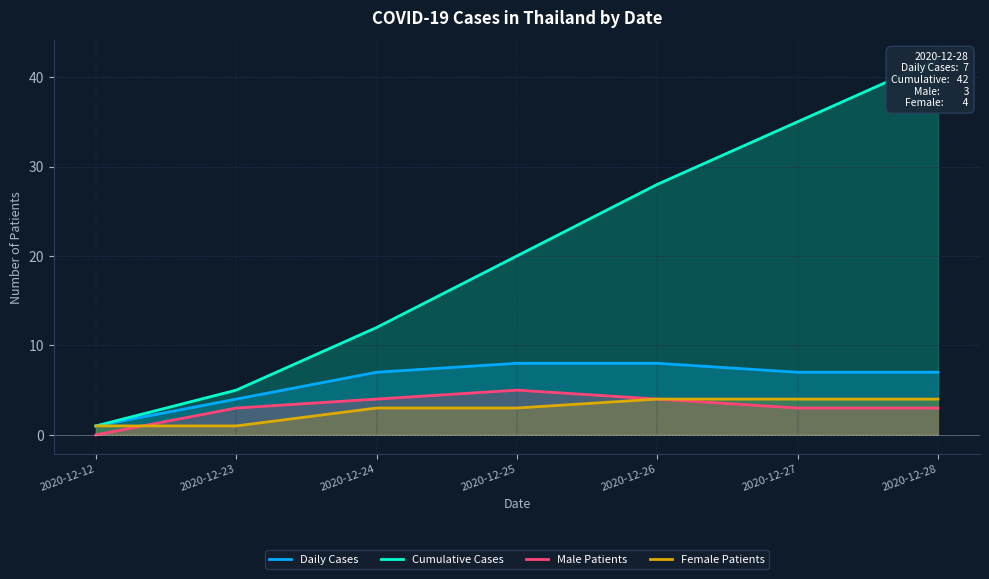

What is the difference between the Male Patients values at 2020-12-25 and 2020-12-28?

2